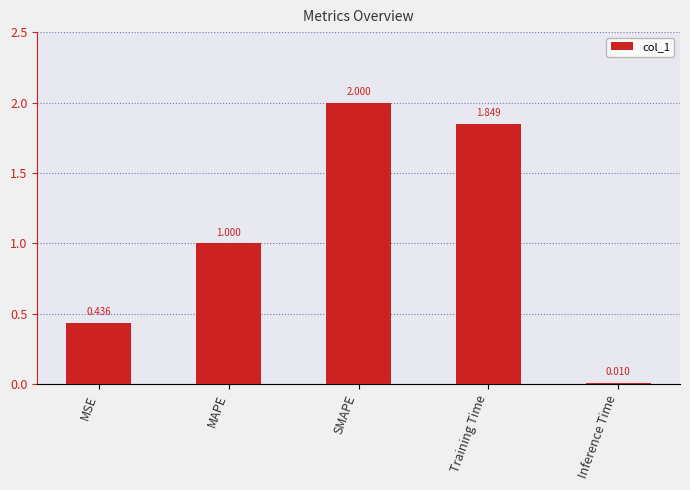

What is the label of the 4th bar from the left?

Training Time